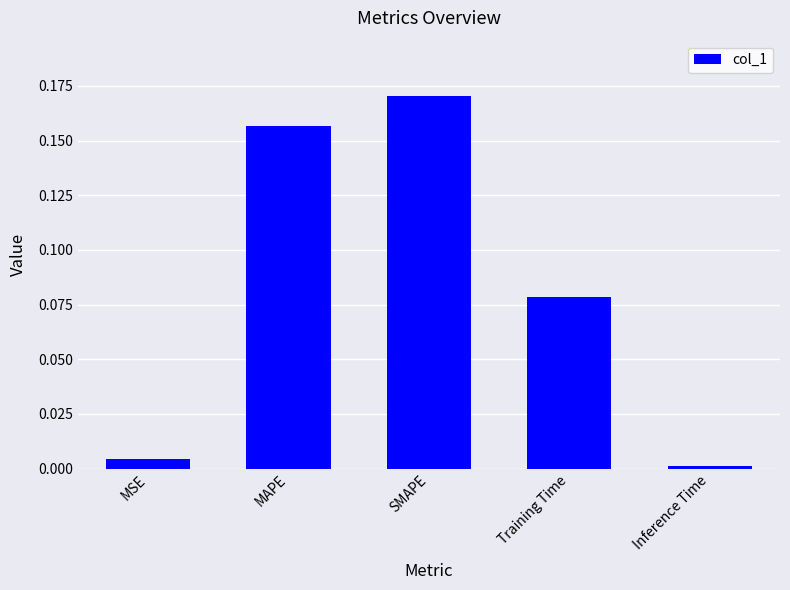

True or false: the data shows 0.0 at MSE.

True